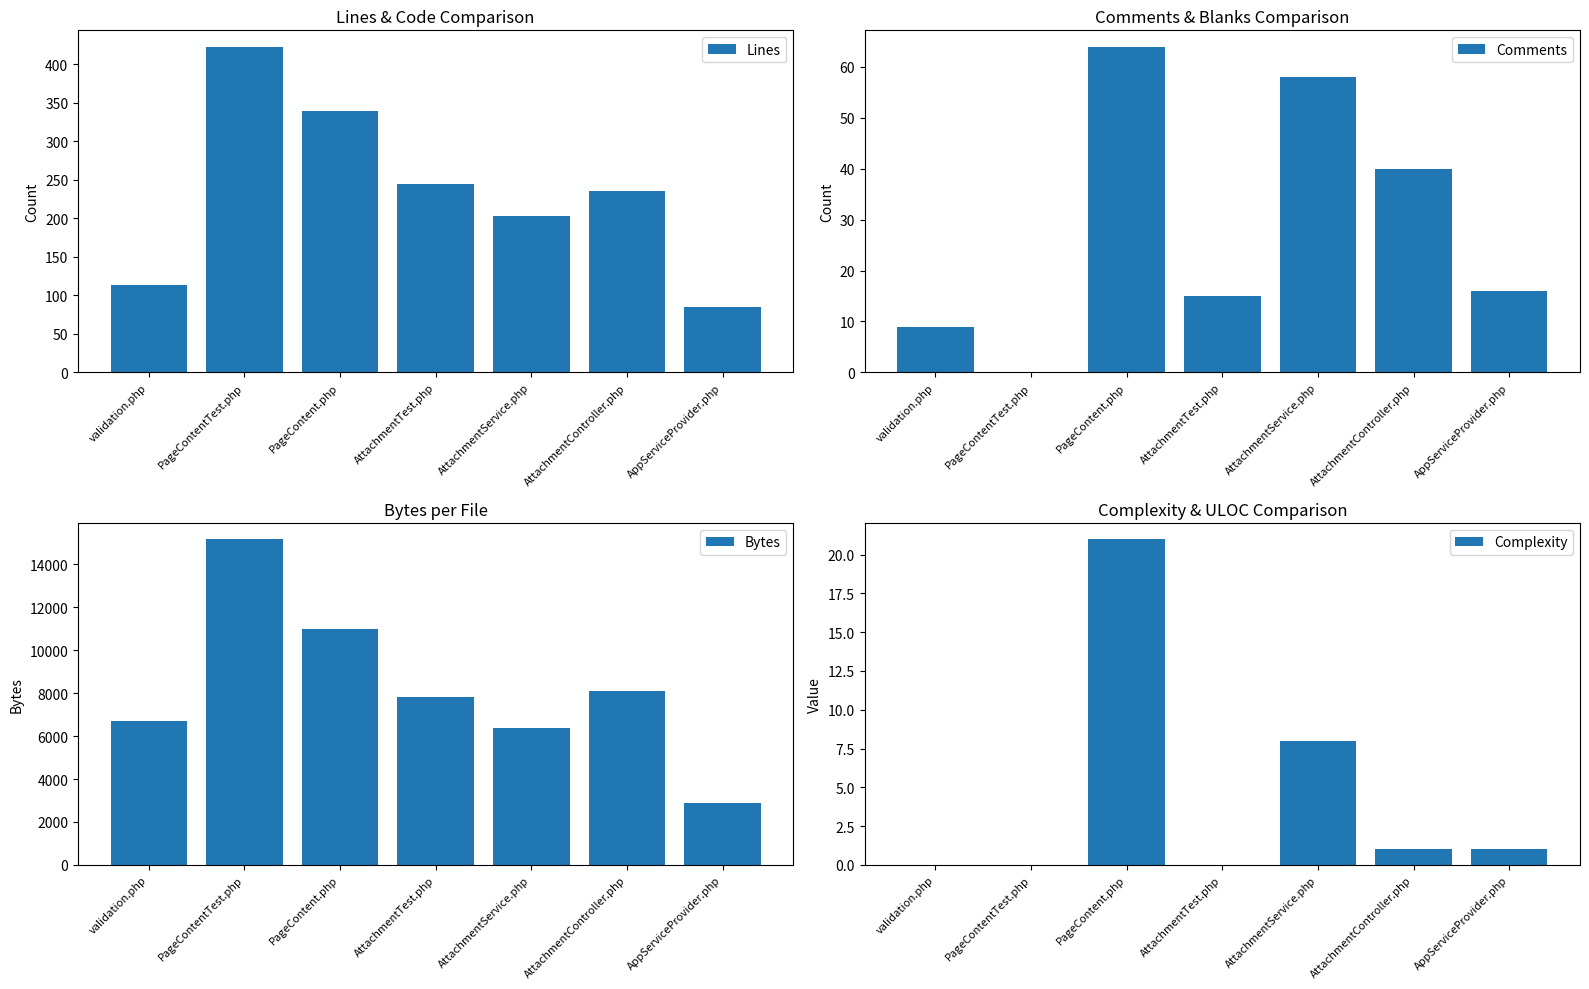

What is the highest value of the Lines series?

423